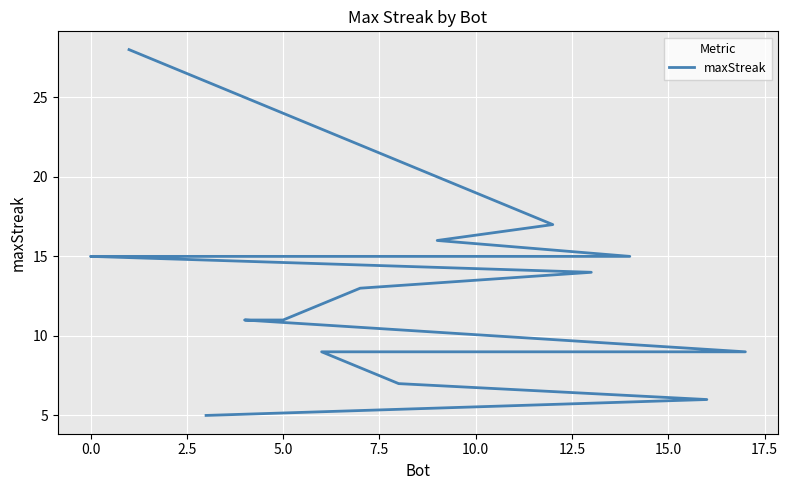

What is the change in value from 12.5 to 17.5?

-2